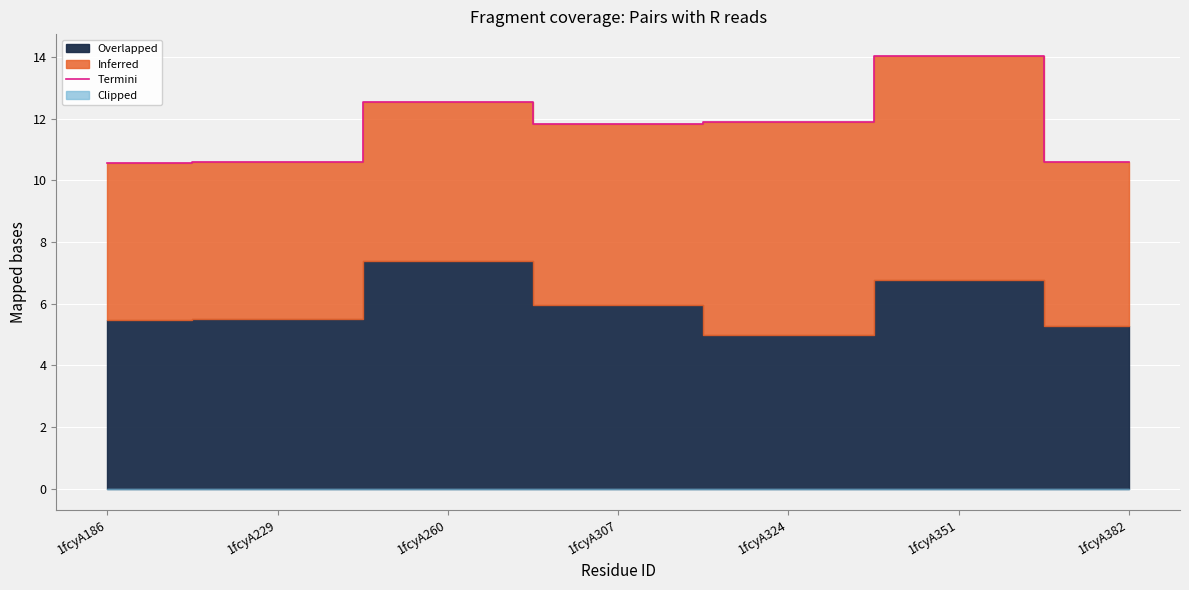

What is the highest value of the Termini series?

14.0